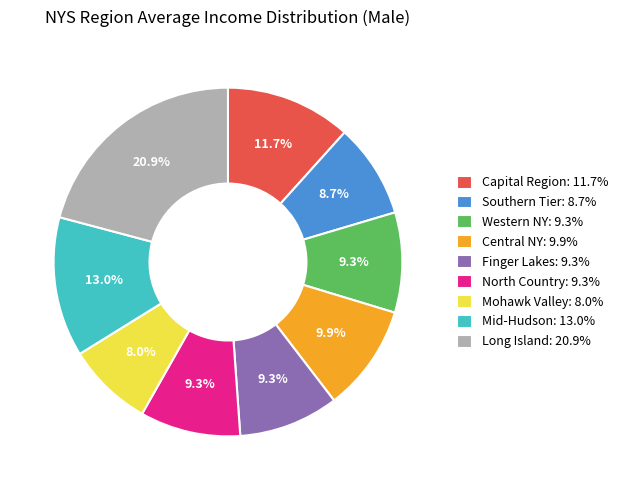

To the nearest percent, what is the average slice percentage?

11%